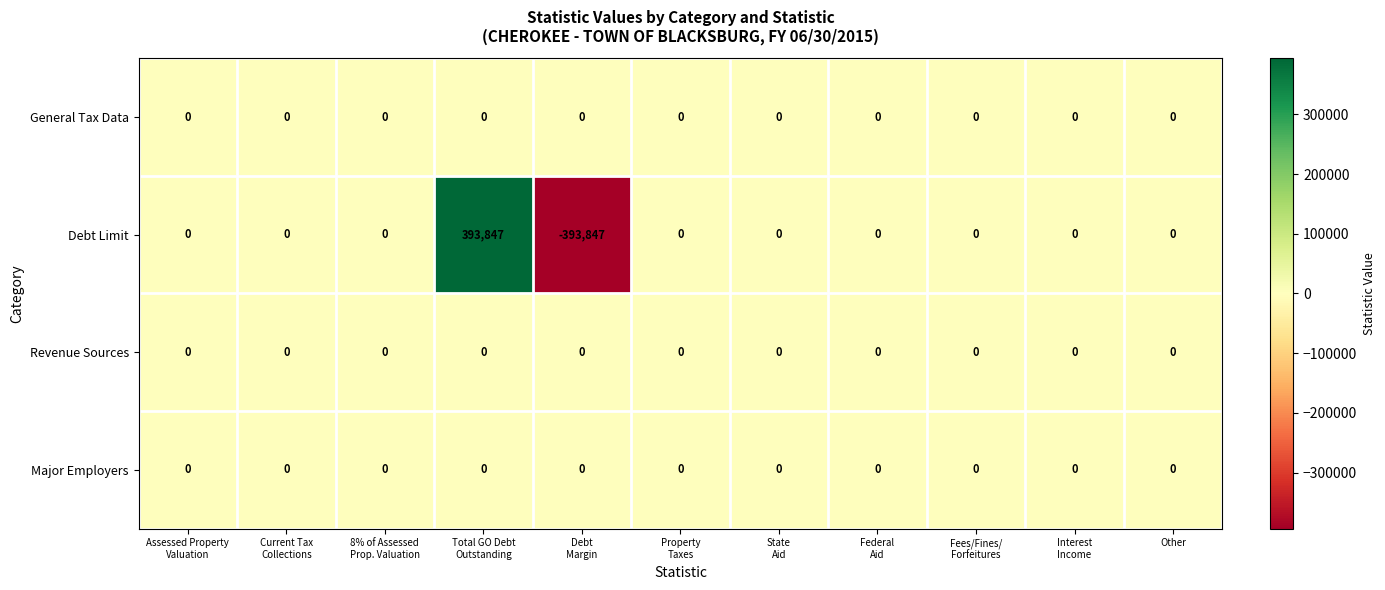

At which category is the sum across all series the highest?

Total GO Debt
Outstanding